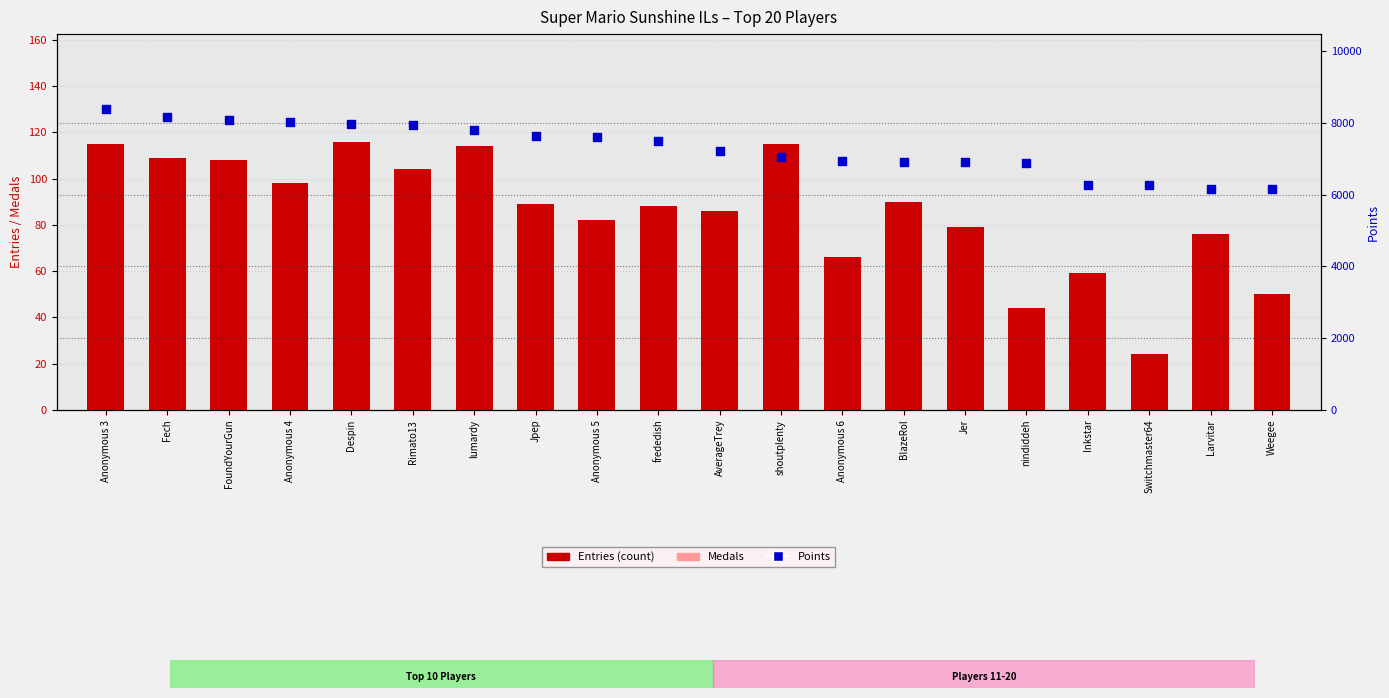

Which series reaches the minimum Y coordinate?

Medals